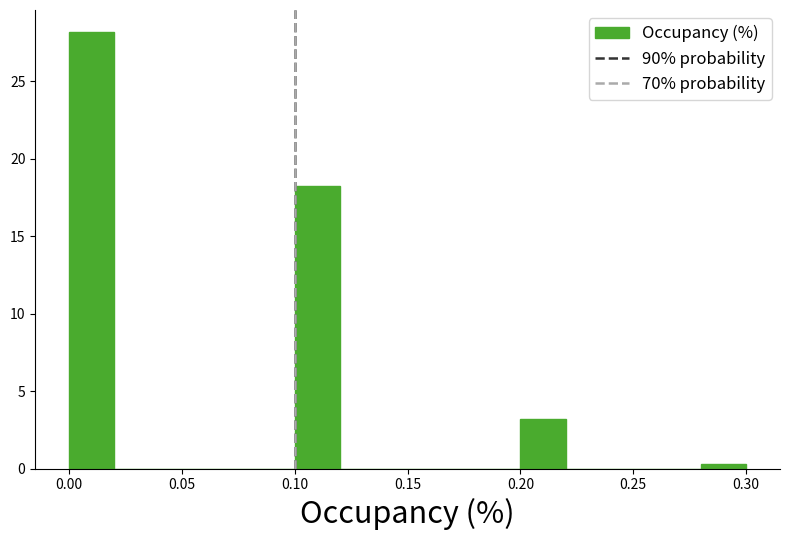

Over which range of the x-axis is the bar tallest?

0.00 to 0.02